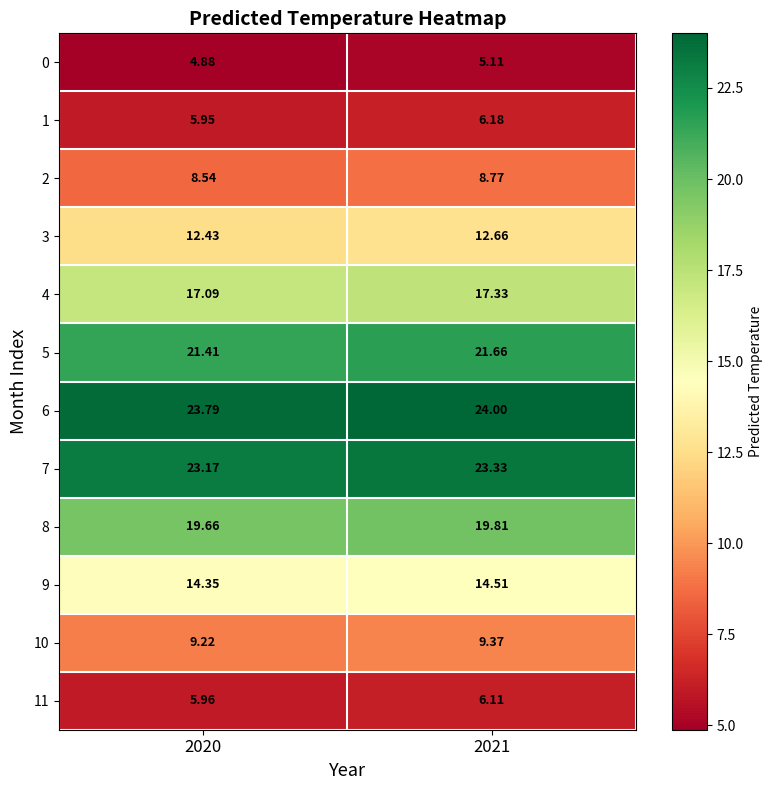

Is the value of 11 at 2021 greater than the value of 3 at 2021?

No